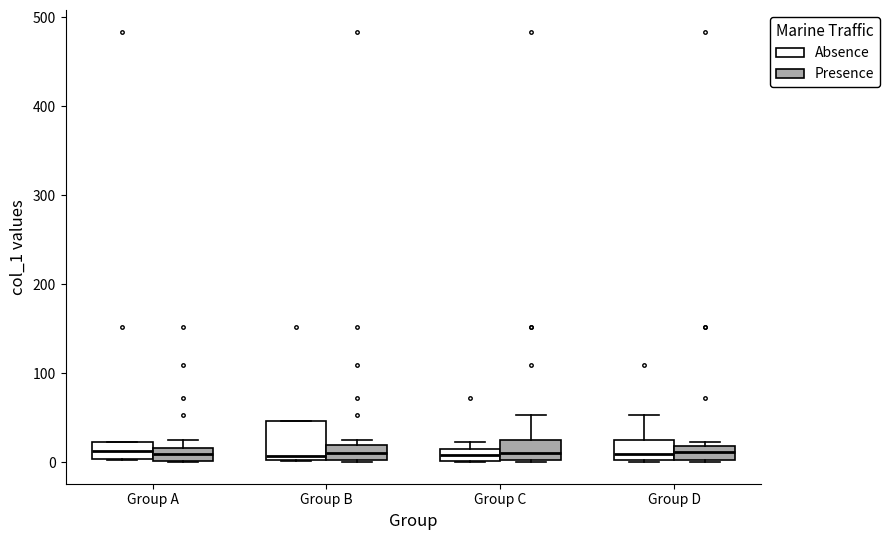

Where is the lower edge of the box for Group C (Absence) on the y-axis? The values are not printed on the chart, so give them approximately, as read against the axis.

0